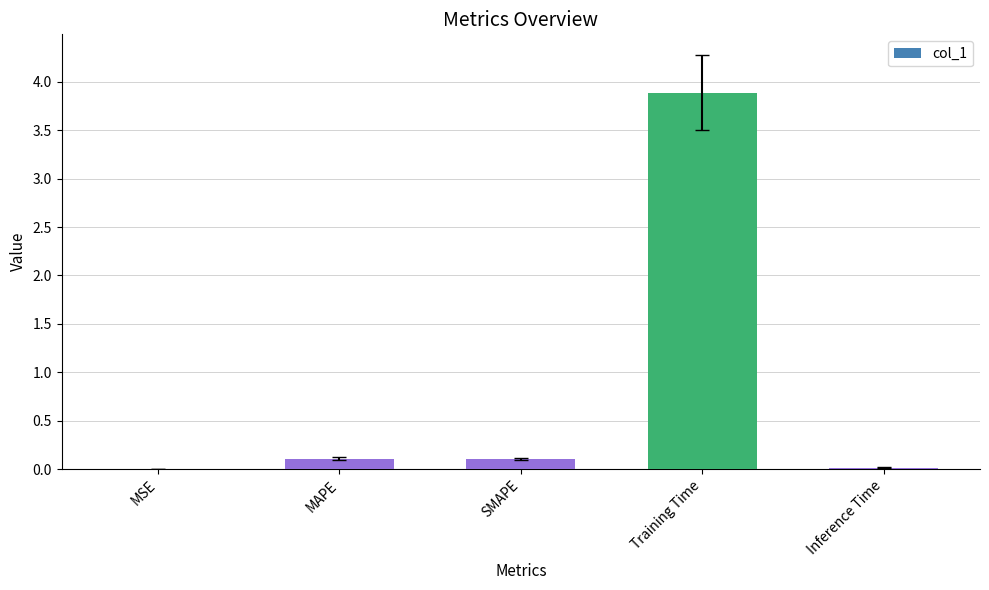

What is the sum of the values at SMAPE and Training Time?

4.0